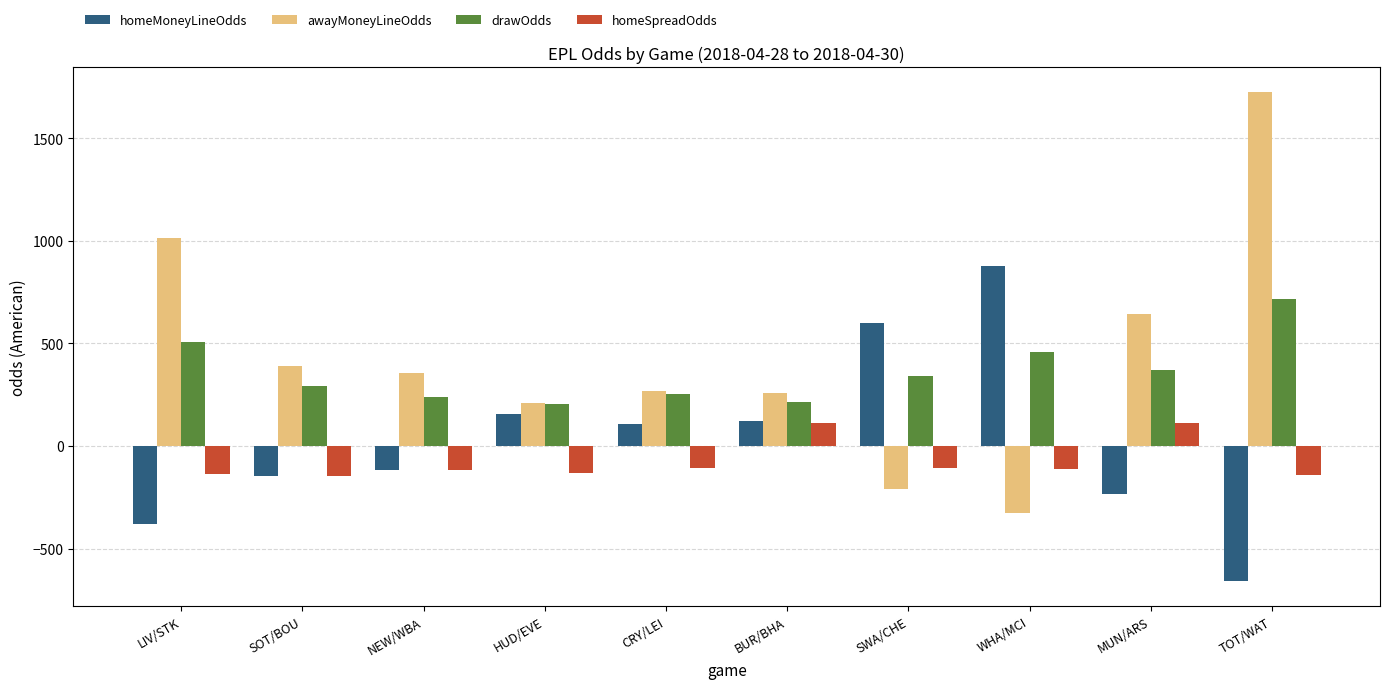

What value does the drawOdds series have at HUD/EVE?

205